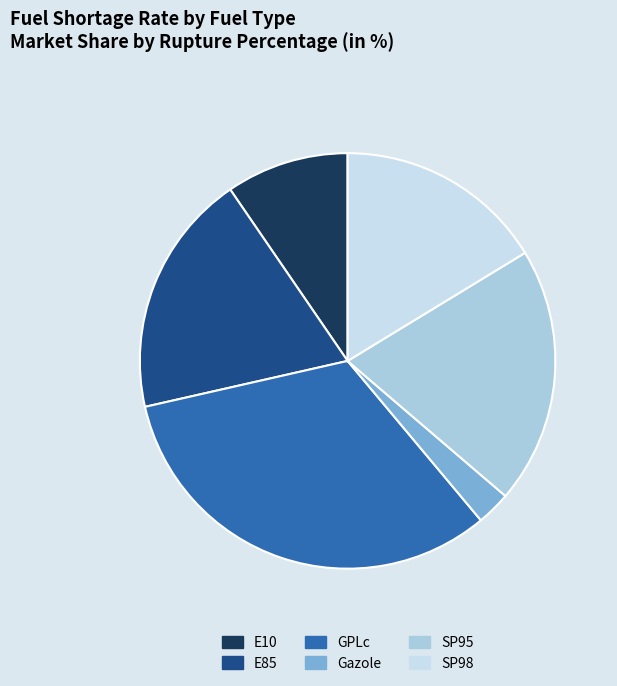

True or false: E85 accounts for 19% of the total.

True